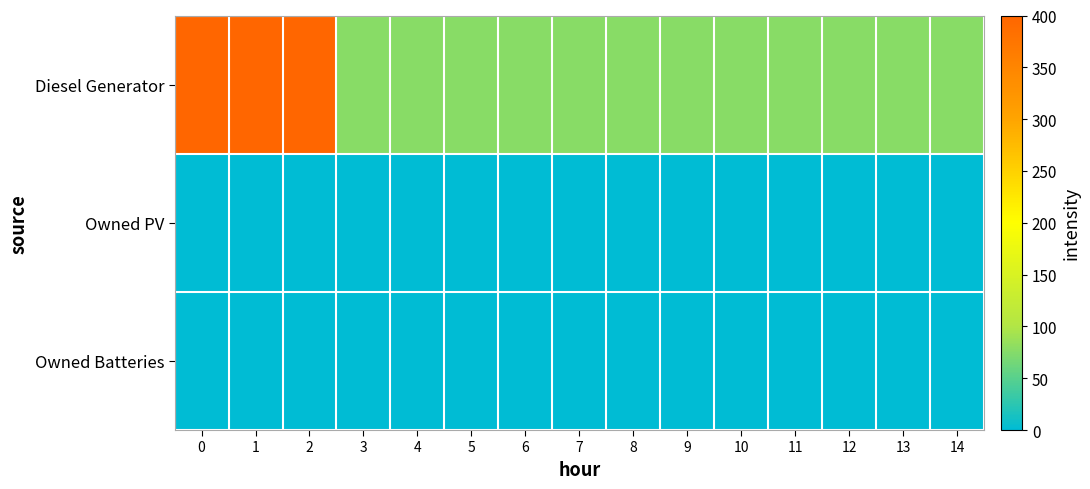

Which series changed the most between 1 and 7?

Diesel Generator